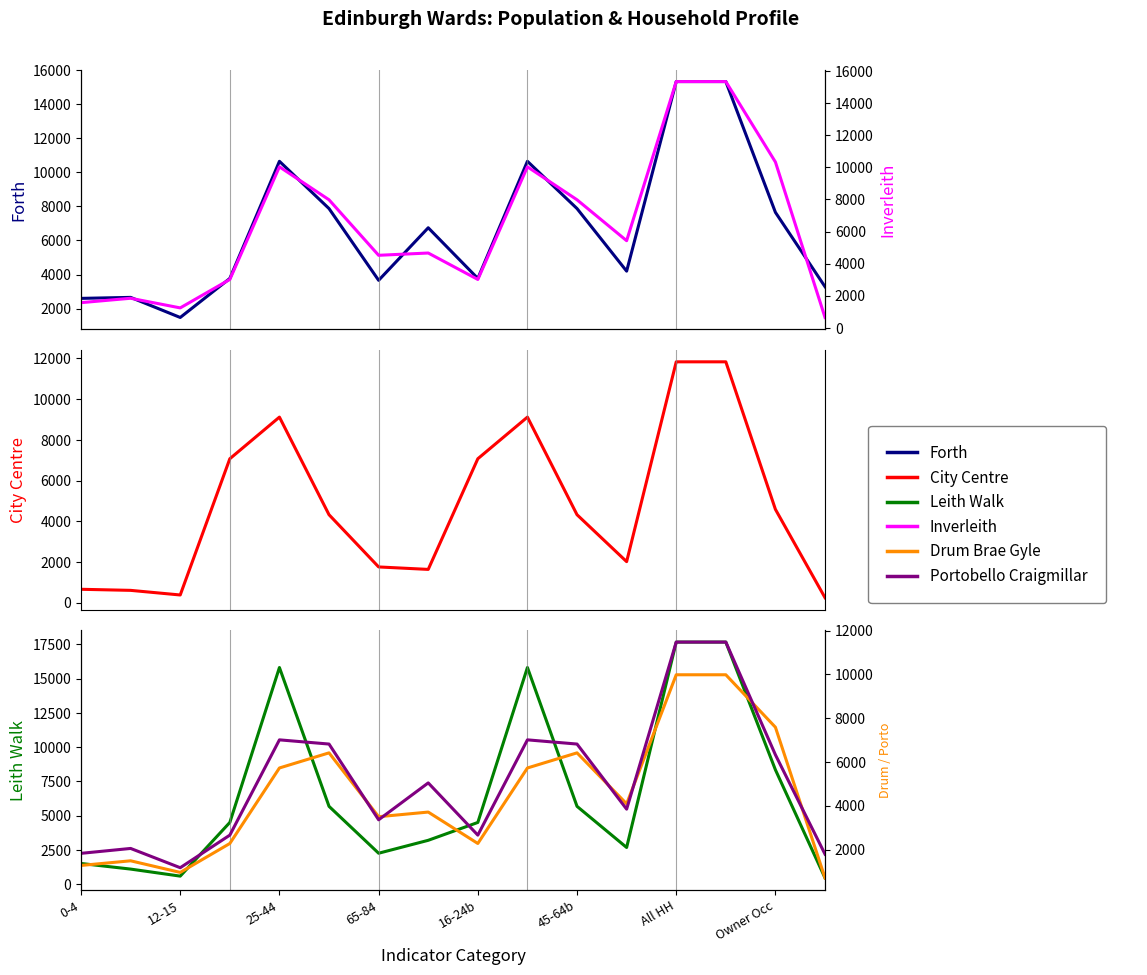

How many data points in Inverleith are less than 5429?

8